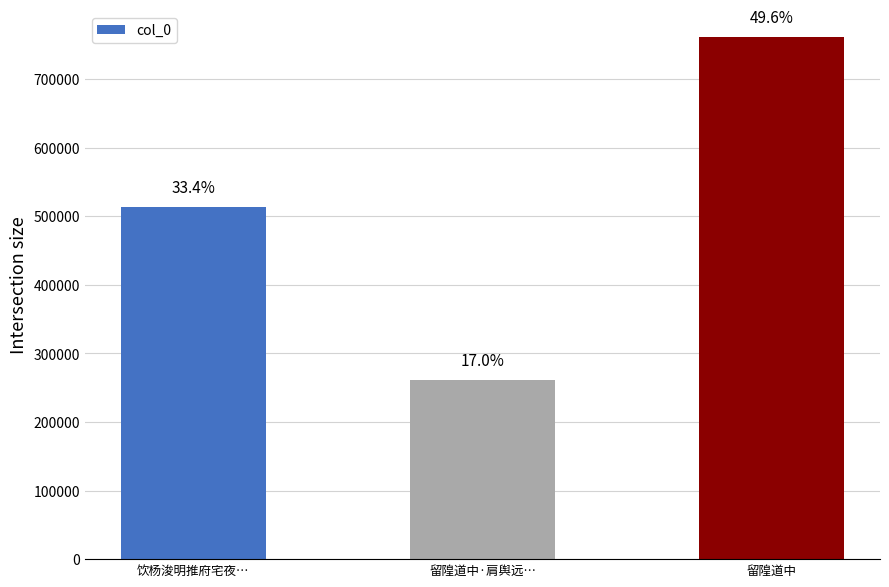

Reading left to right, list all the values displayed in this chart.

饮杨浚明推府宅夜…=513795	留隍道中·肩舆远…=261650	留隍道中=761751